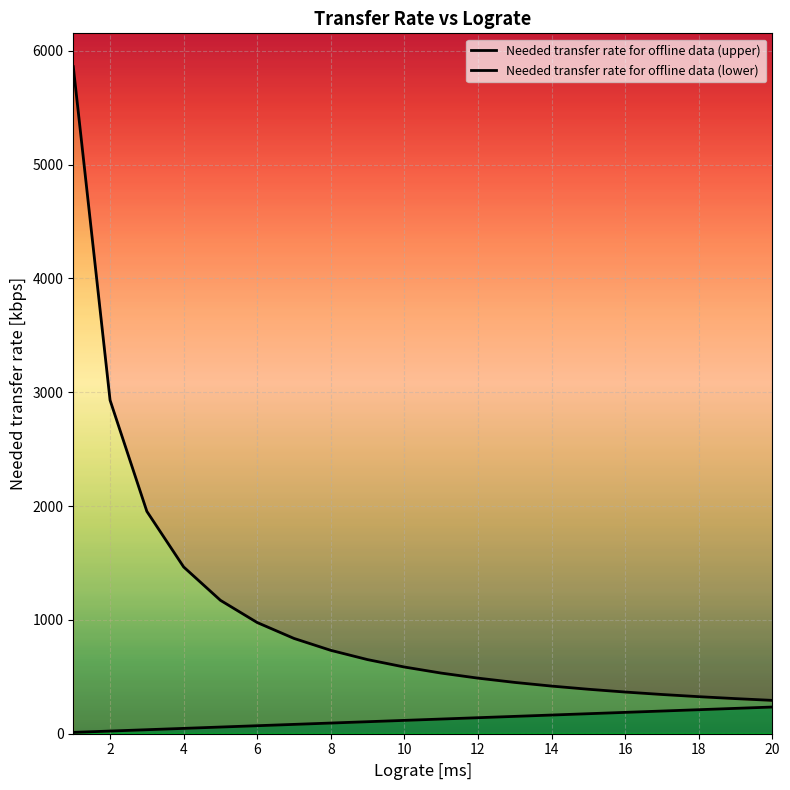

What are all the series names shown in the legend?

Needed transfer rate for offline data (upper), Needed transfer rate for offline data (lower)